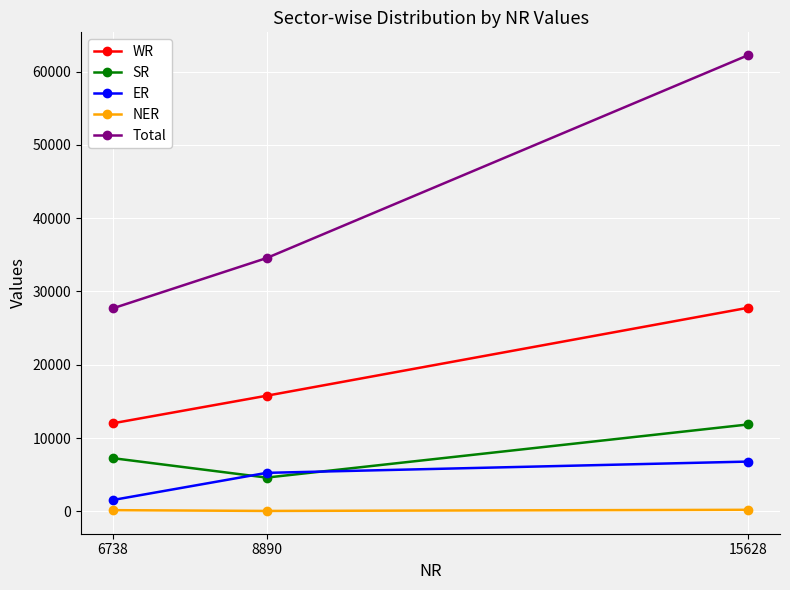

What is the difference between the maximum and minimum values in the ER series?

5245